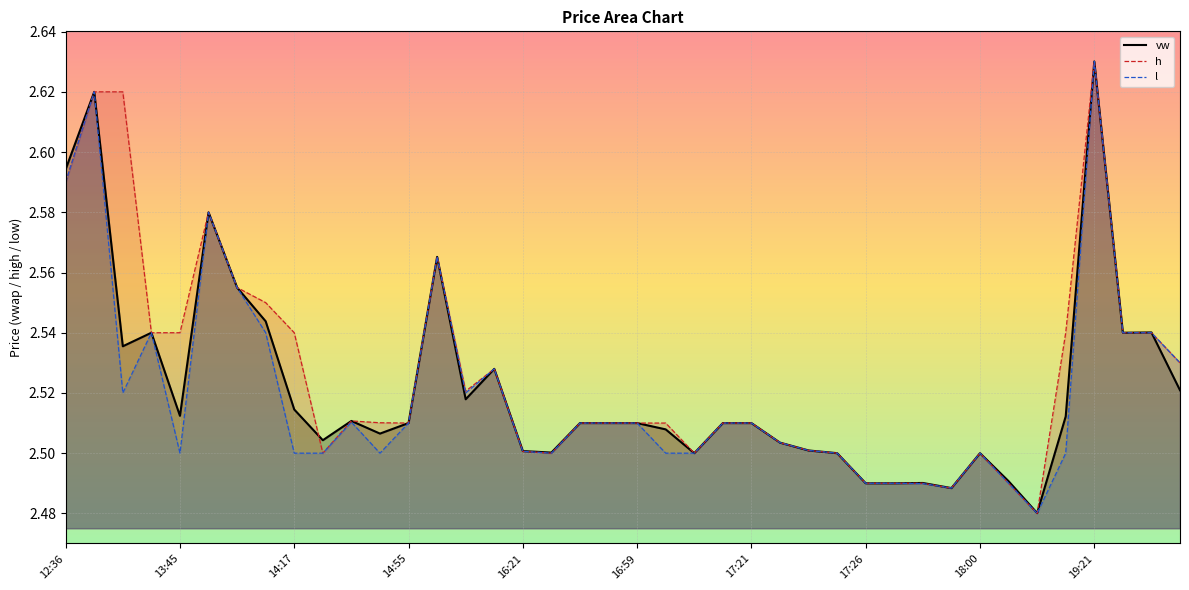

What is the difference between the second highest and second lowest values in the l series?

0.1